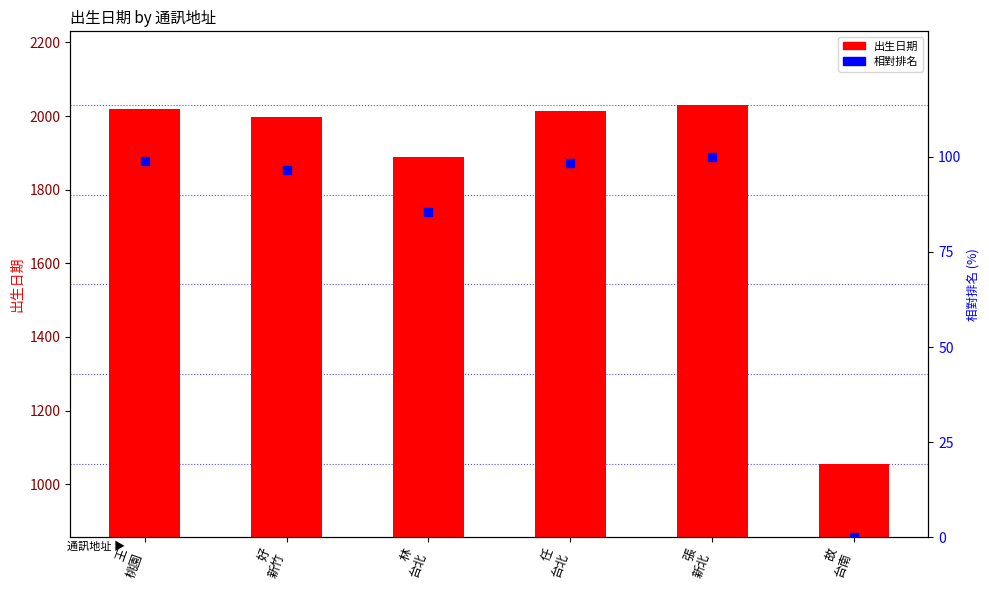

Which series reaches the maximum Y coordinate?

出生日期